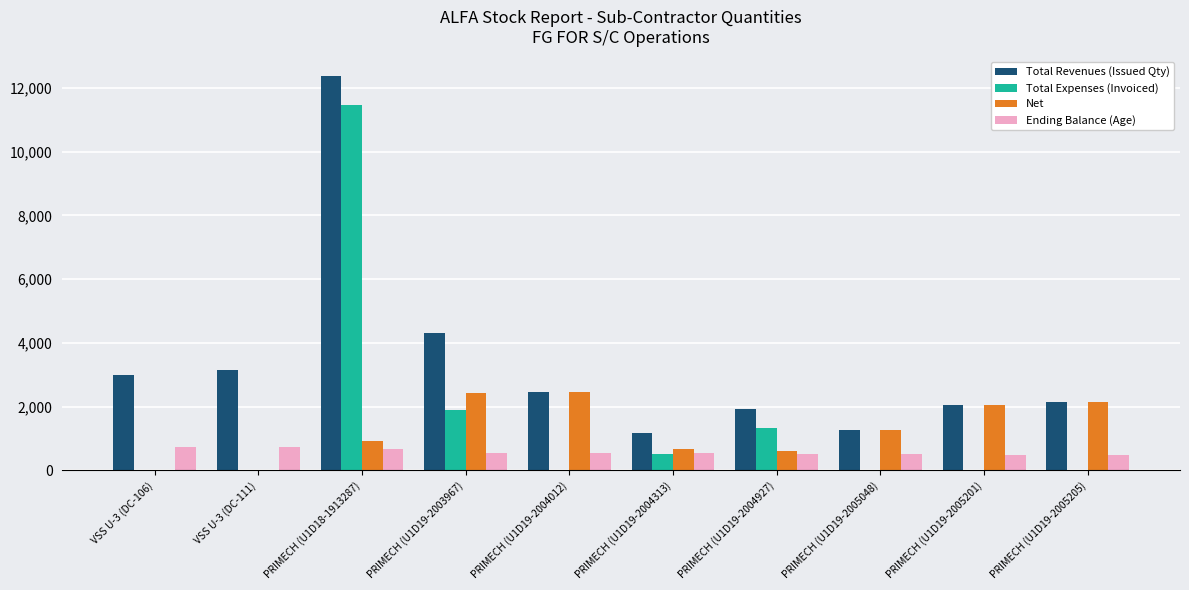

Where does the Ending Balance (Age) series first go above 543?

VSS U-3 (DC-106)